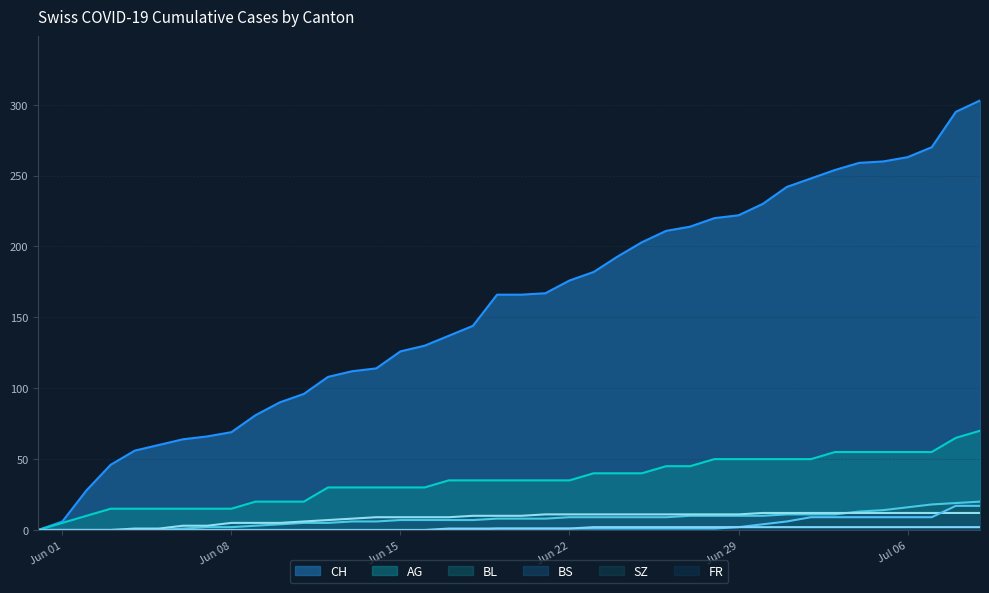

What is the maximum value shown in the chart?

303